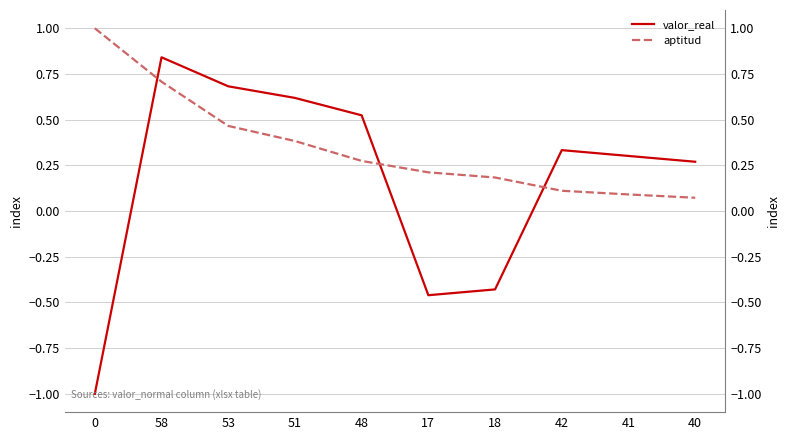

What is the highest value of the valor_real series?

0.8